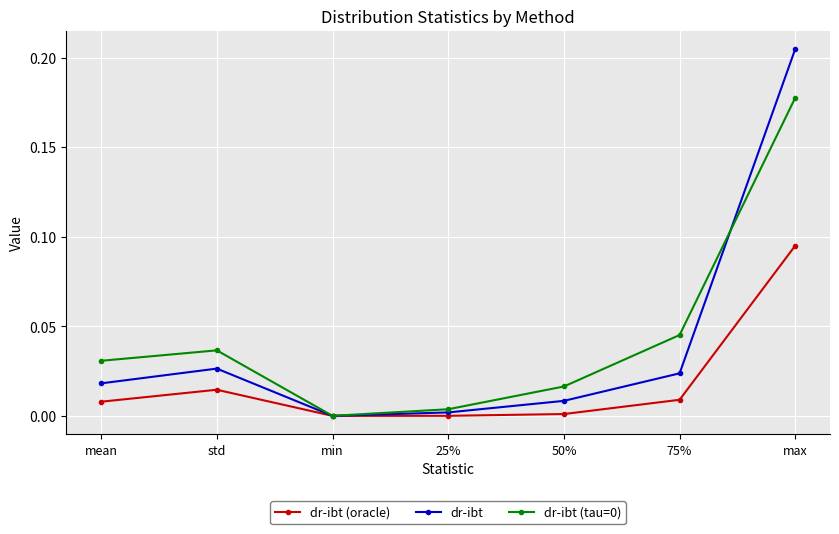

In dr-ibt, how many points are higher than both neighbors (excluding endpoints)?

1